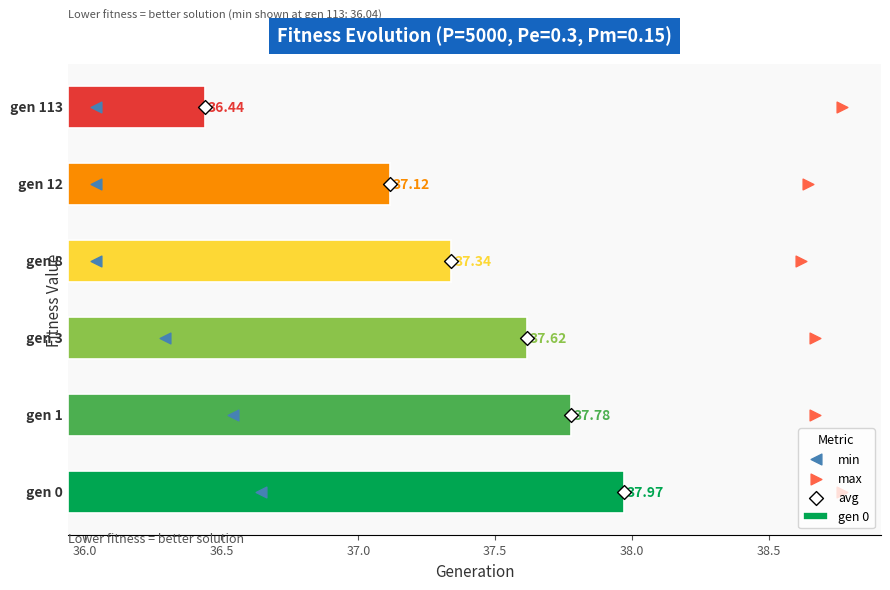

Which series reaches the minimum Y coordinate?

min